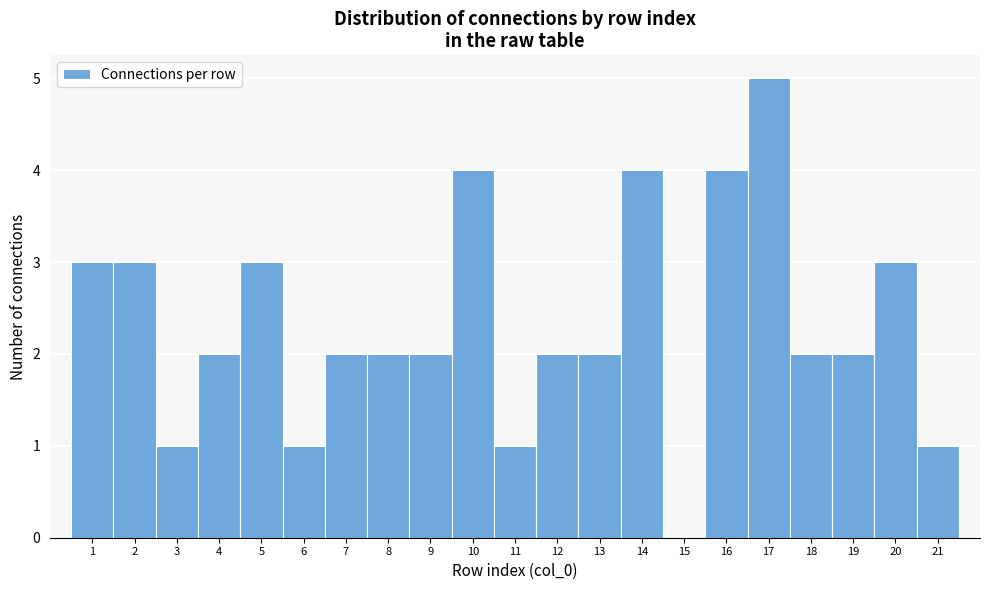

Over which range of the x-axis is the bar tallest?

16.5 to 17.5